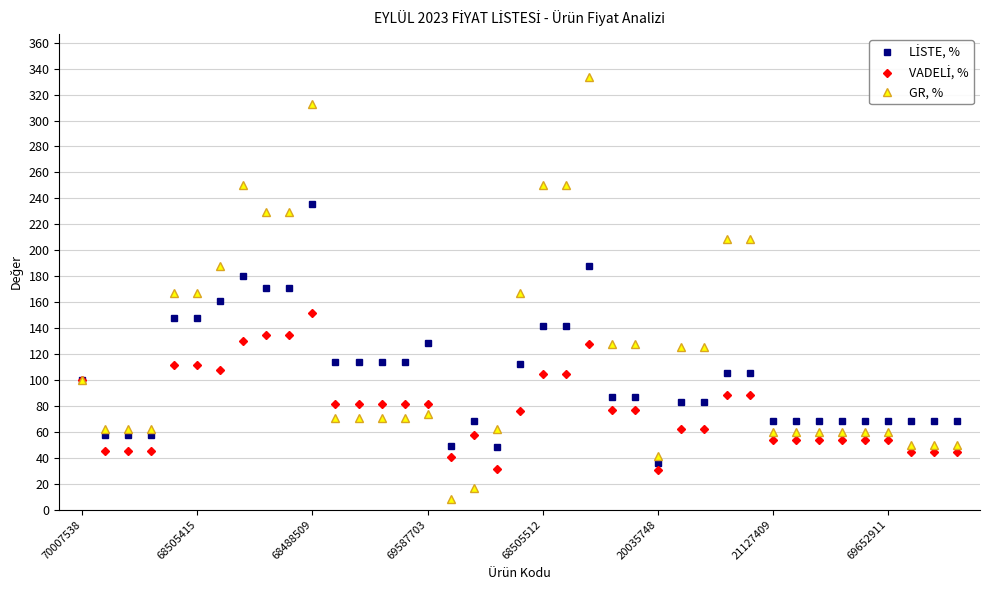

What is the value of the GR, % point at the 9th from the left?

229.2